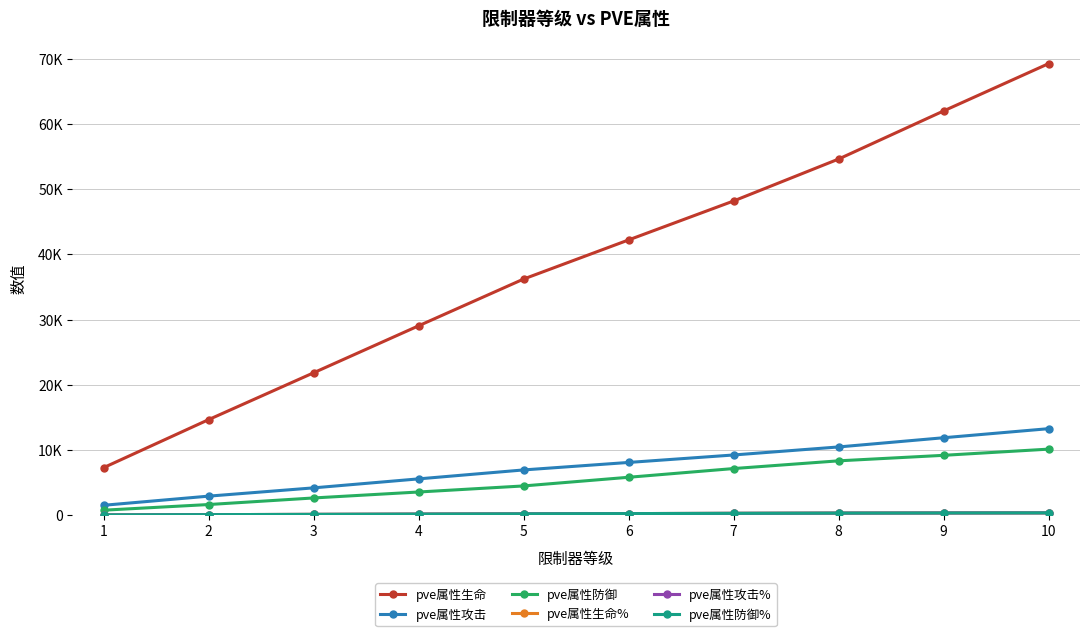

What is the lowest value of the pve属性攻击 series?

1517